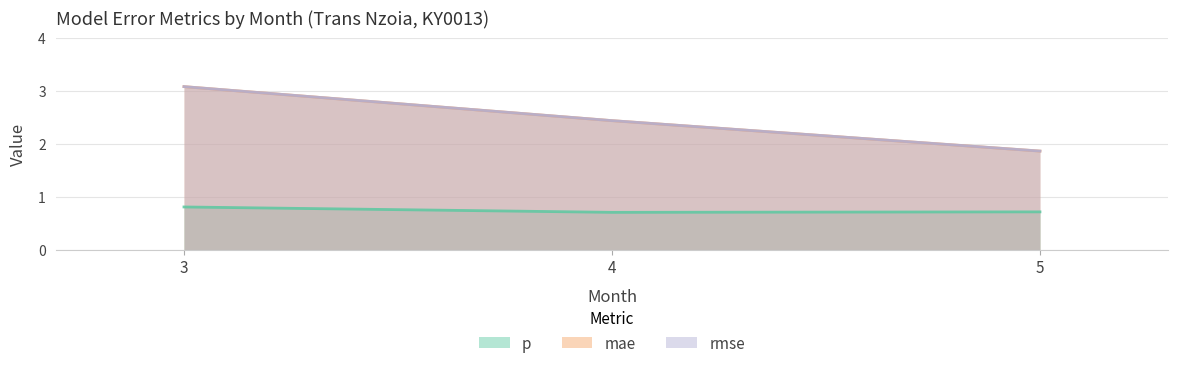

What is the sum of all p values?

2.2